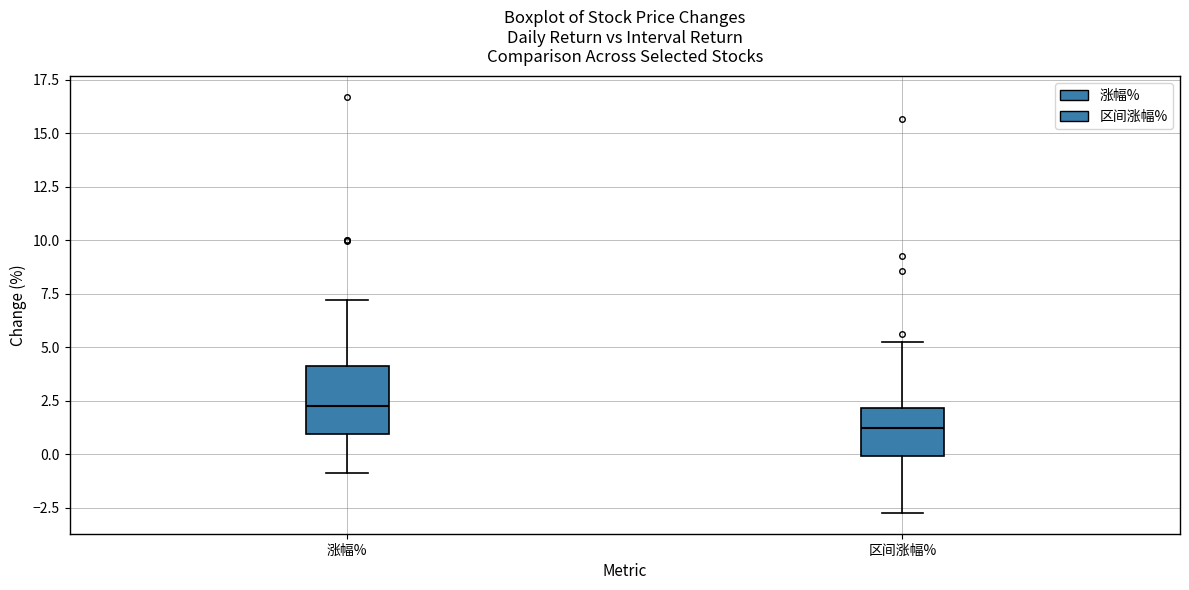

Which box's median line is the lowest?

区间涨幅%